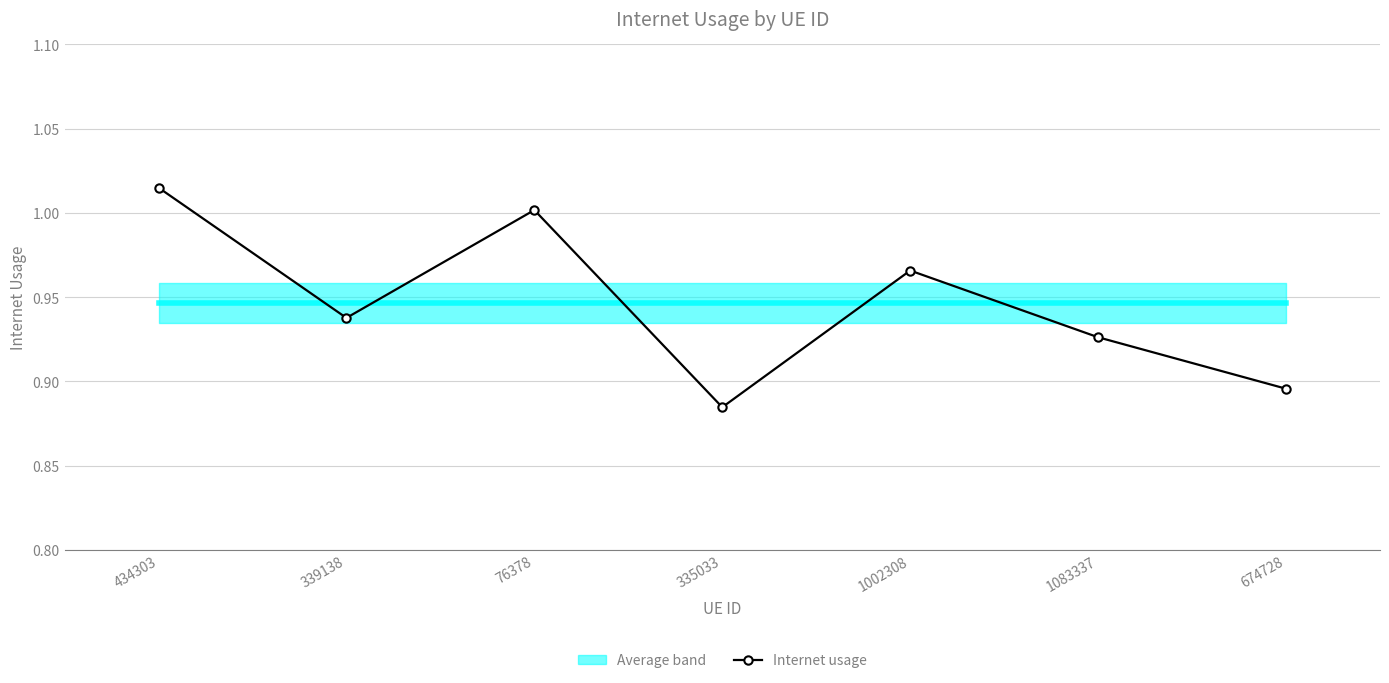

What is the label of the 4th point from the left?

335033